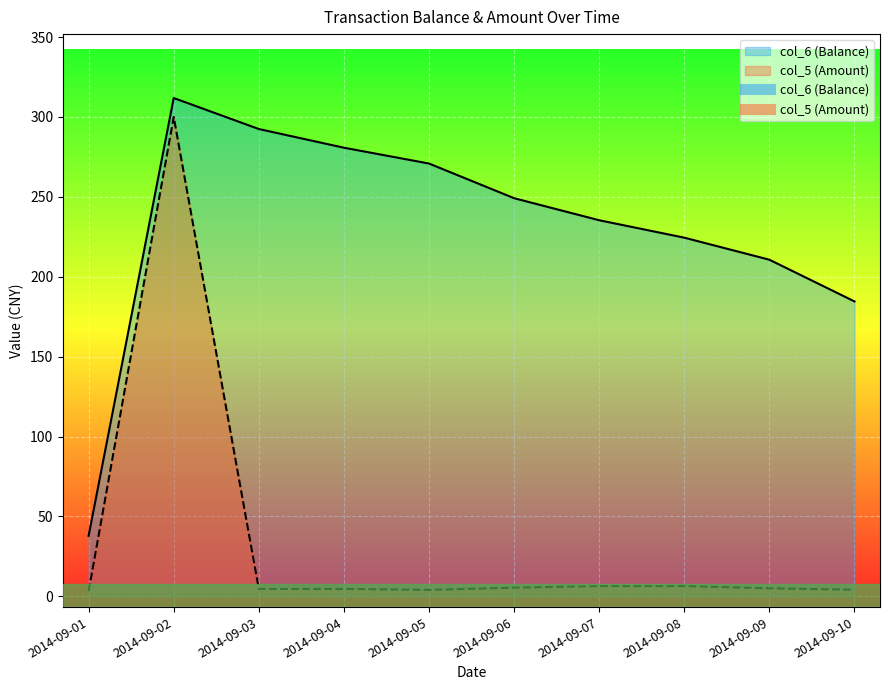

Which series has the largest total across all categories?

col_6 (Balance)